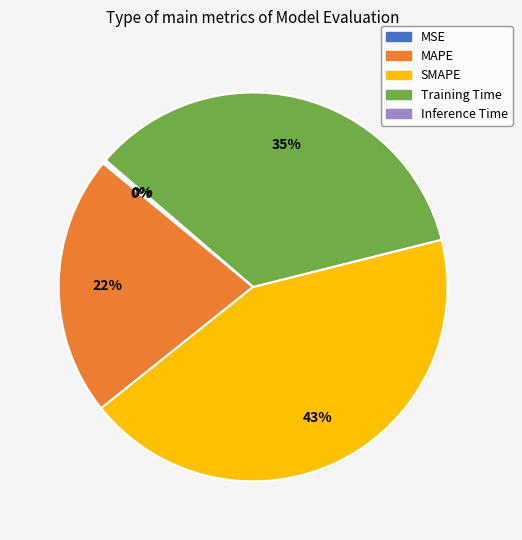

To the nearest percent, what is the average slice percentage?

20%